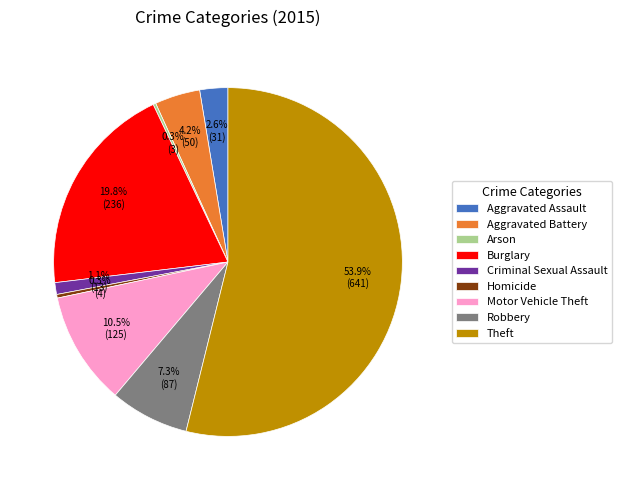

Is it true that Aggravated Battery is 4% of the pie?

True